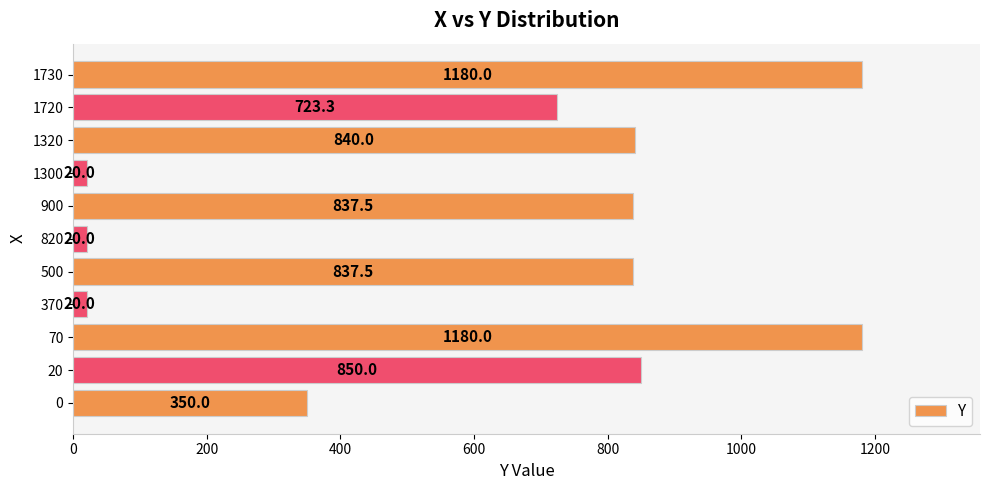

Are the bars grouped side by side (vs. stacked)?

No